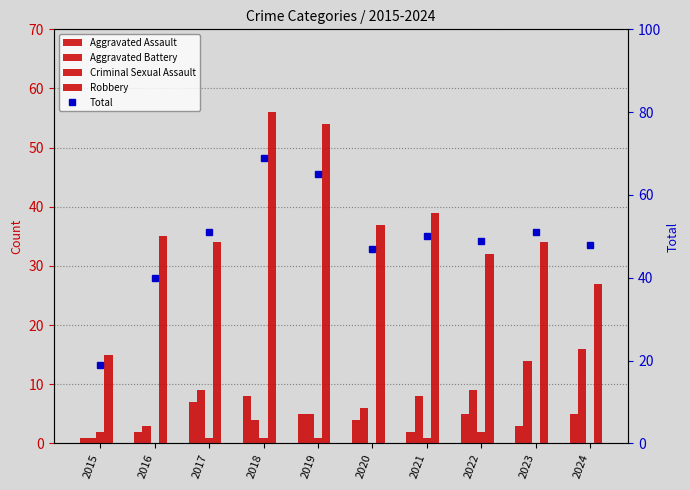

How many series are shown in this chart?

5